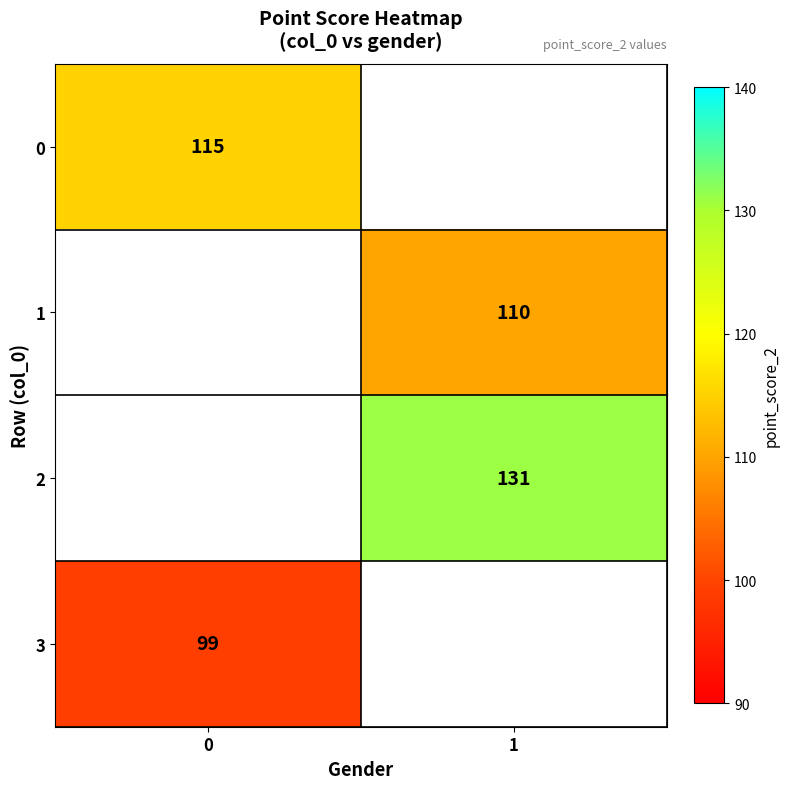

Which has a higher value, 0 or 1?

1